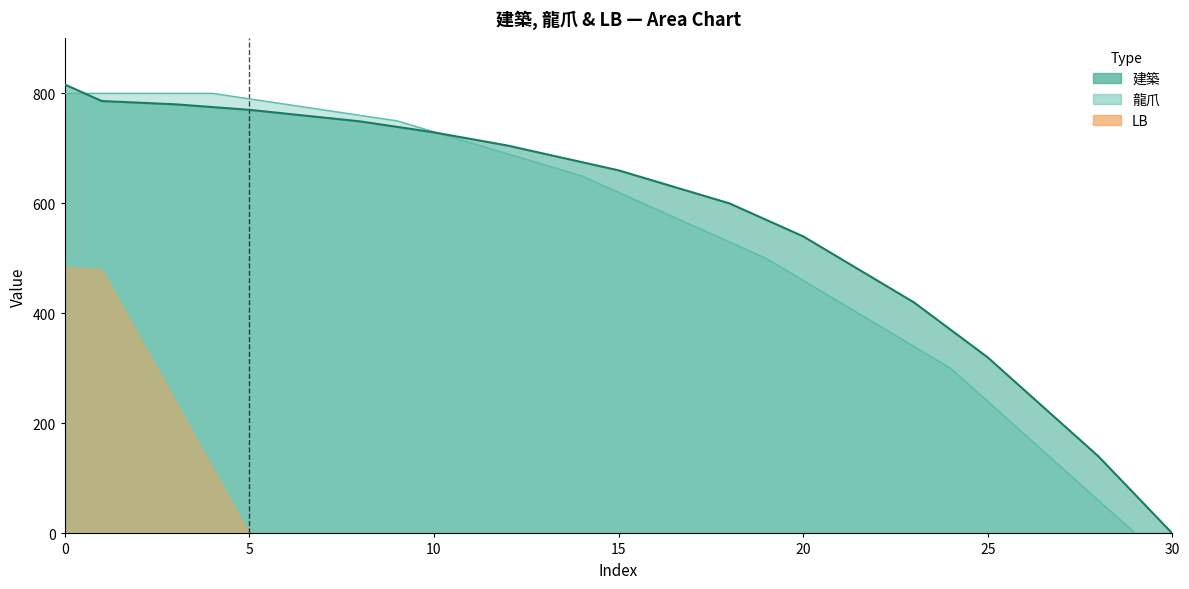

What is the spread (max minus min) of values at 29?

70